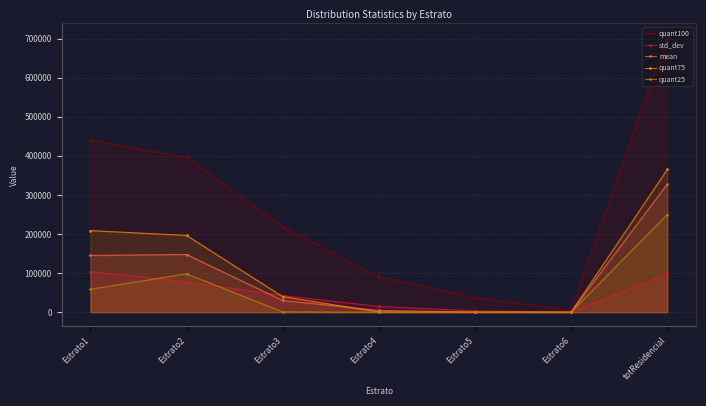

What is the label of the 1st point from the right?

totResidencial